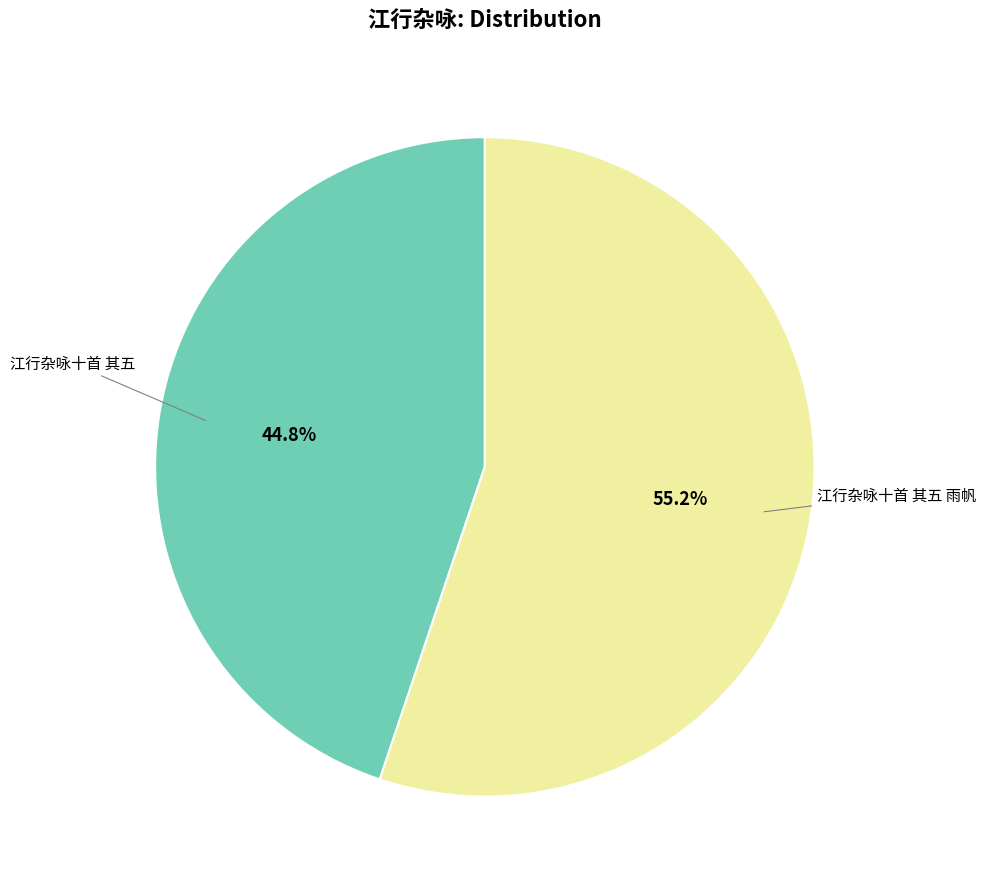

How many segments does this pie chart have?

2